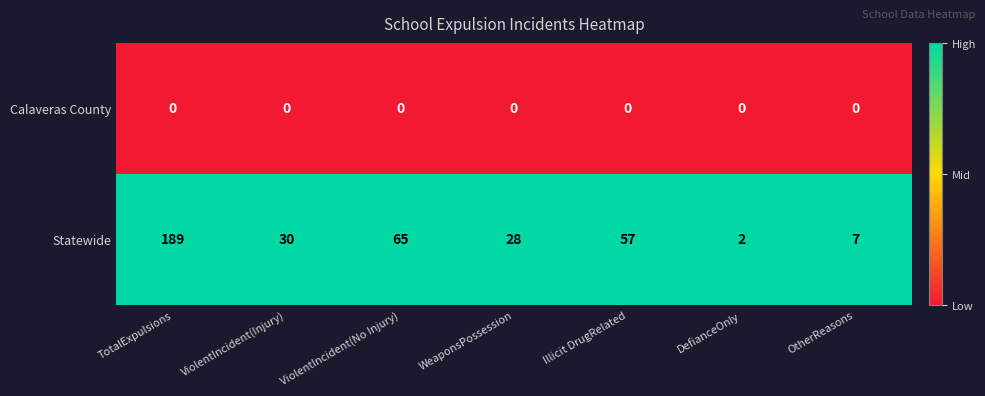

Reading right to left, list all the values displayed in this chart.

Calaveras County: OtherReasons=0	DefianceOnly=0	Illicit DrugRelated=0	WeaponsPossession=0	ViolentIncident(No Injury)=0	ViolentIncident(Injury)=0	TotalExpulsions=0
Statewide: OtherReasons=7	DefianceOnly=2	Illicit DrugRelated=57	WeaponsPossession=28	ViolentIncident(No Injury)=65	ViolentIncident(Injury)=30	TotalExpulsions=189